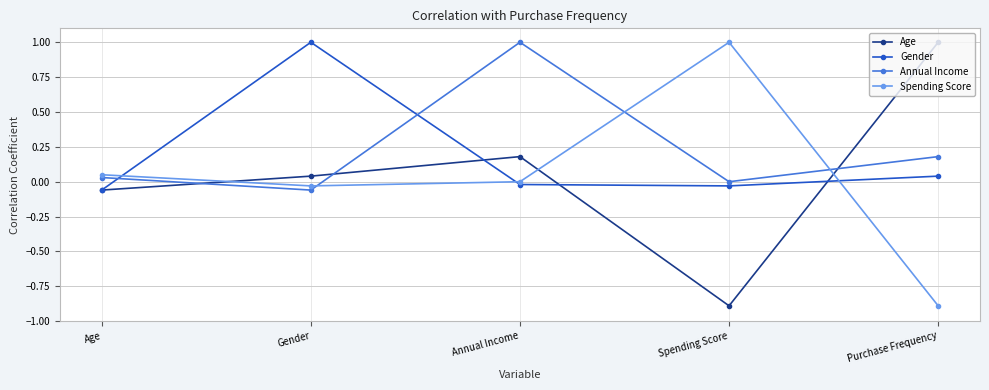

Is the value of Age at Spending Score greater than the value of Gender at Spending Score?

No